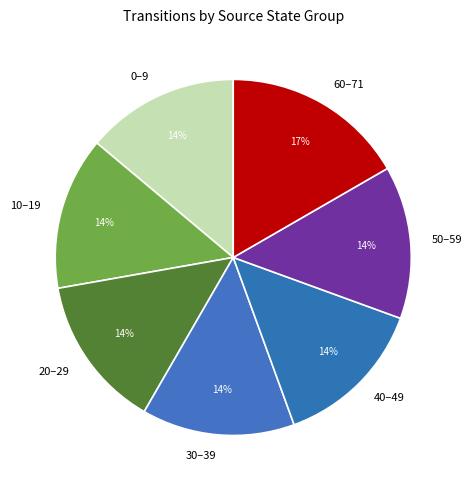

Which slice is the largest?

60–71